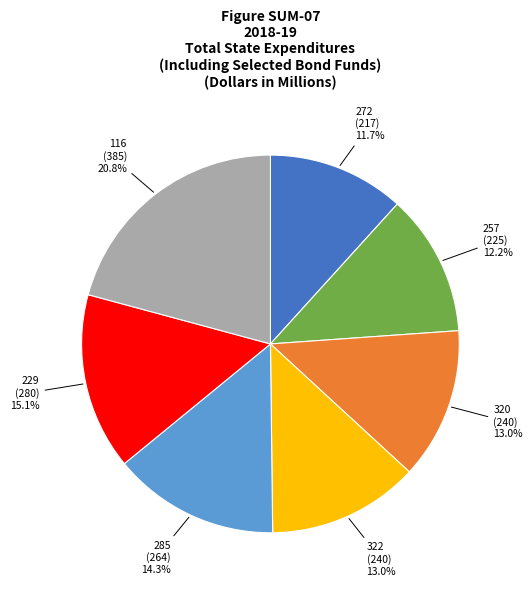

To the nearest percent, what is the difference between the 285 and 322 slice percentages?

1%